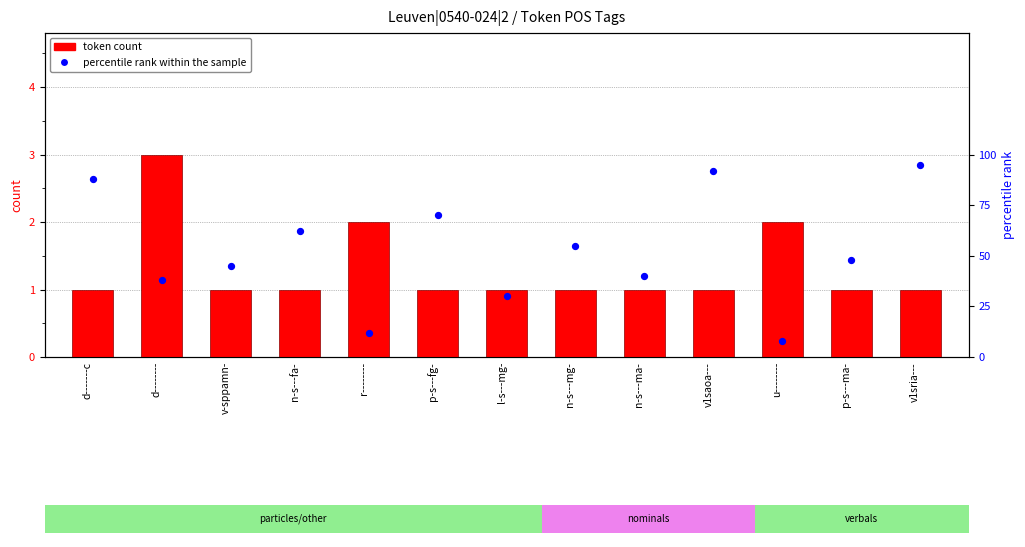

Which series has the largest Y range (max minus min)?

percentile rank within the sample